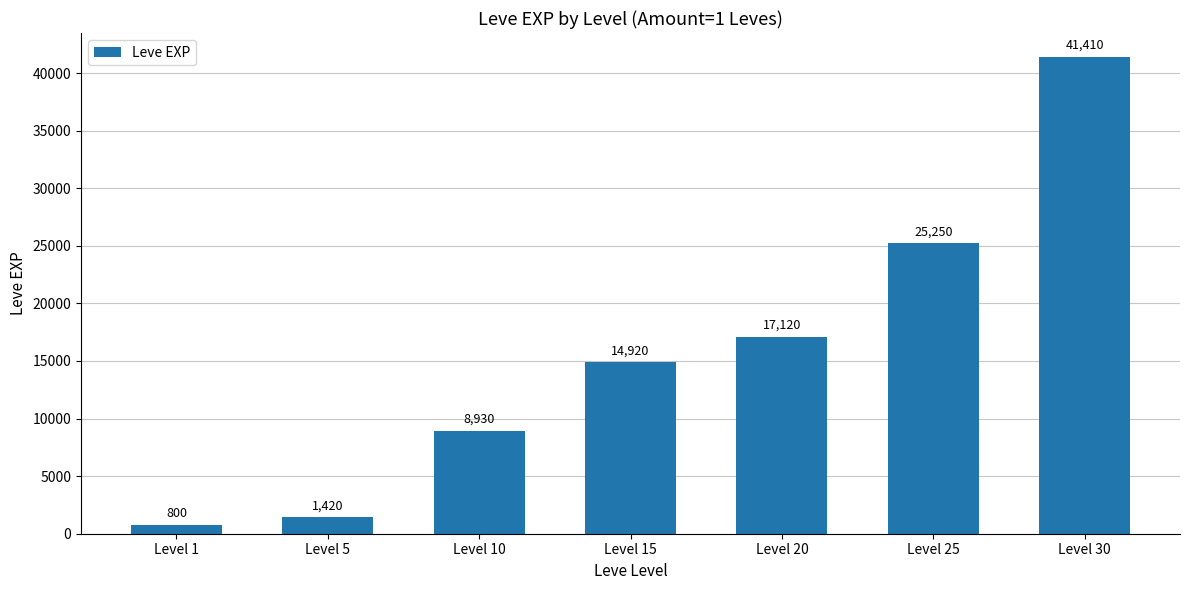

At which category does the chart reach its minimum across all series?

Level 1